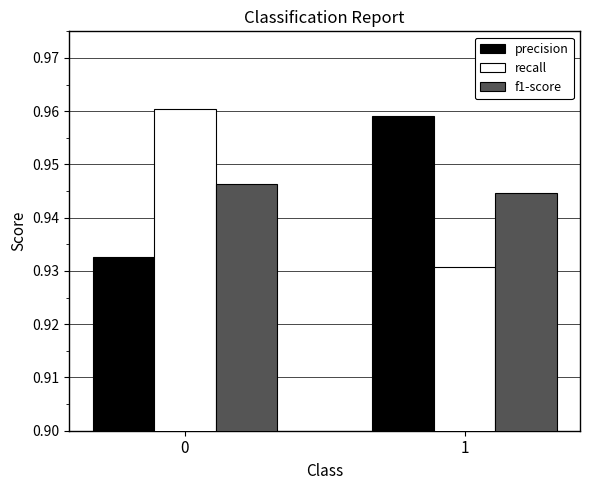

List the labels in order of f1-score value, largest first.

0, 1